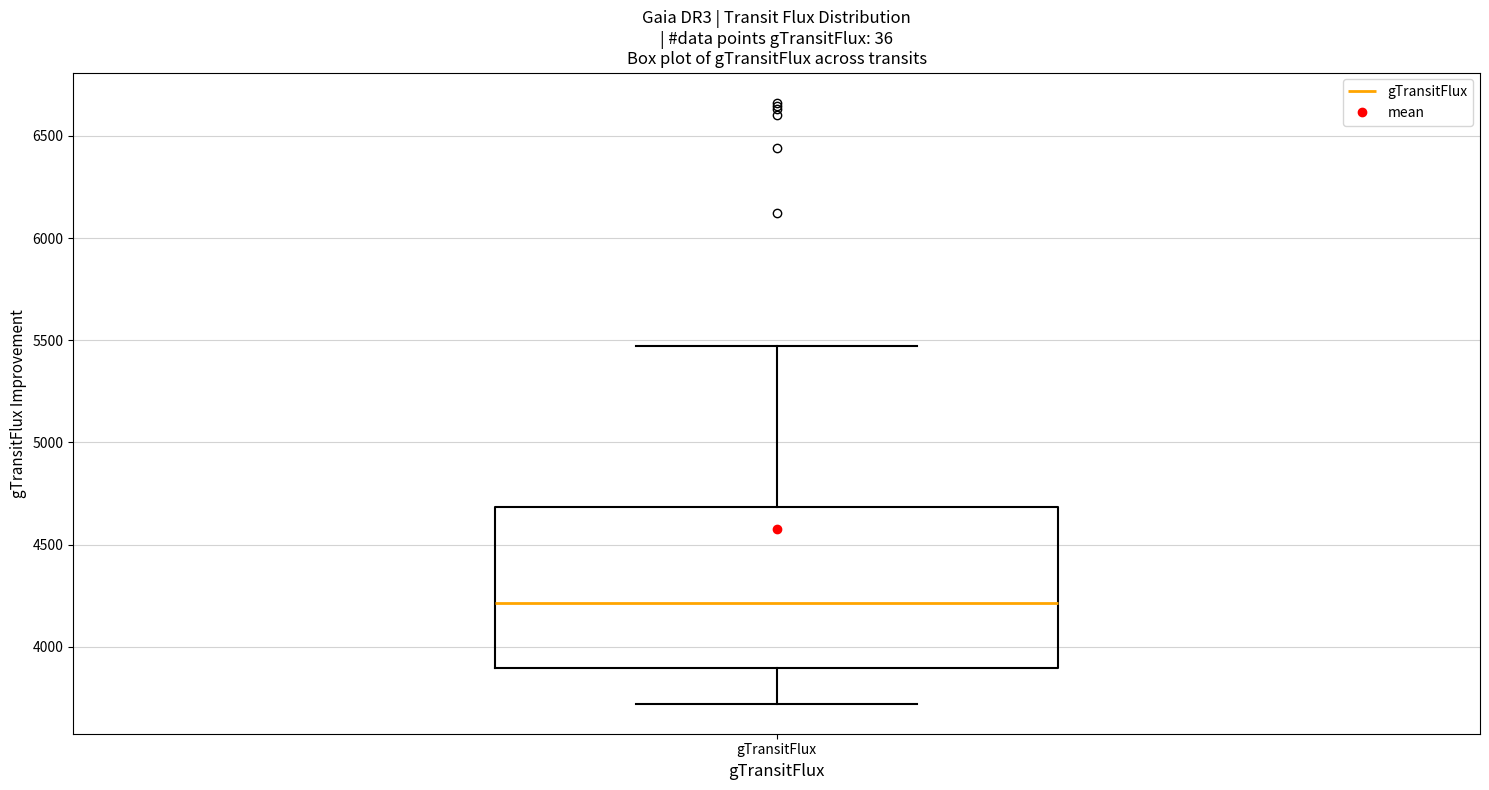

Where does the lower whisker of the box for gTransitFlux end on the y-axis? The values are not printed on the chart, so give them approximately, as read against the axis.

3700